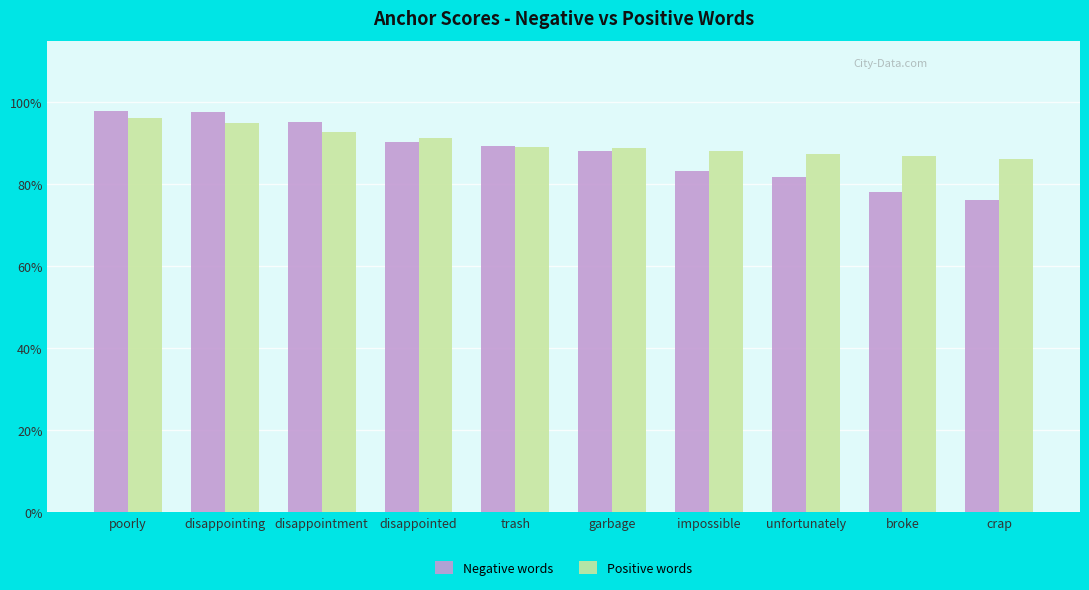

Which label corresponds to the largest value in the chart?

poorly